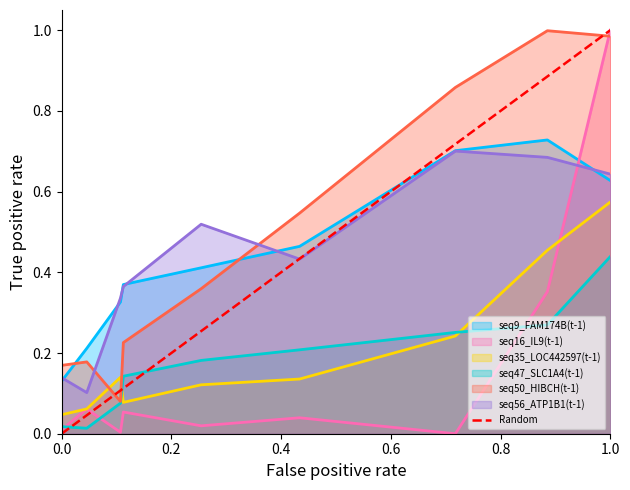

True or false: seq47_SLC1A4(t-1) and seq9_FAM174B(t-1) intersect in this chart.

False